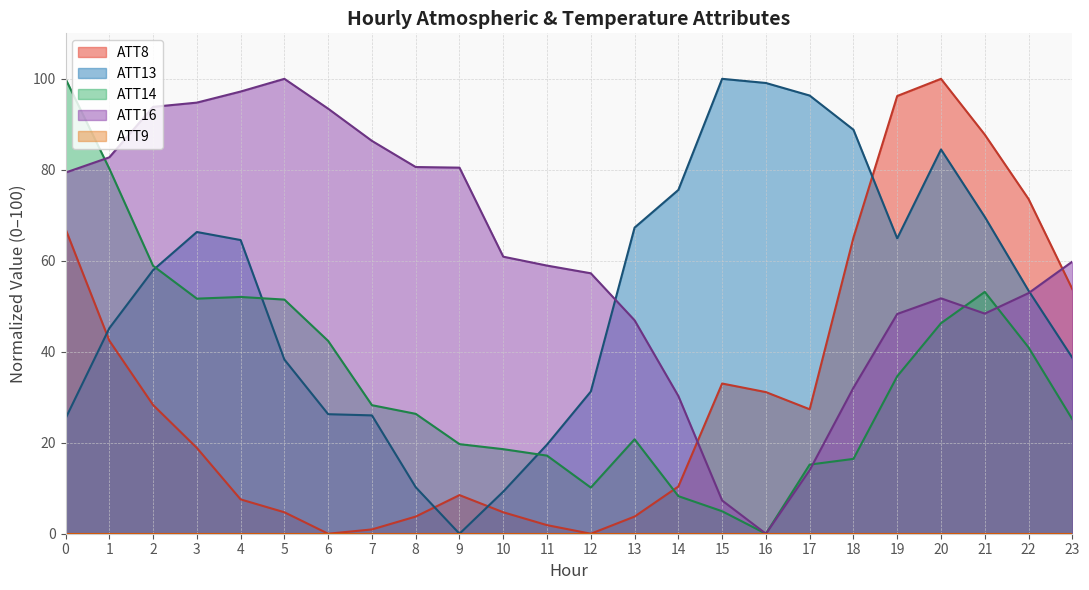

At which label is ATT14 closest to 50?

5